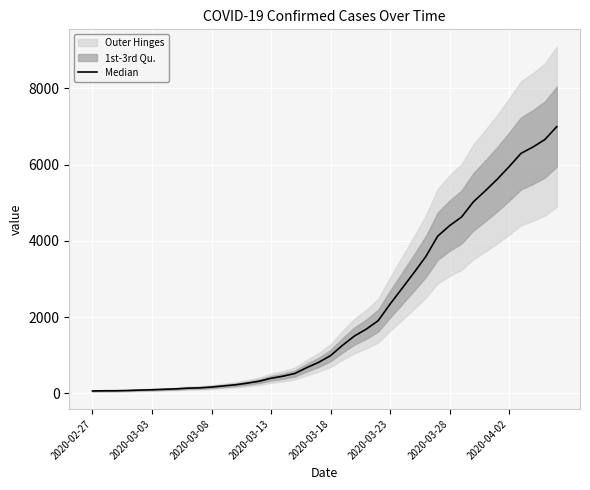

How many values are below 992?

20